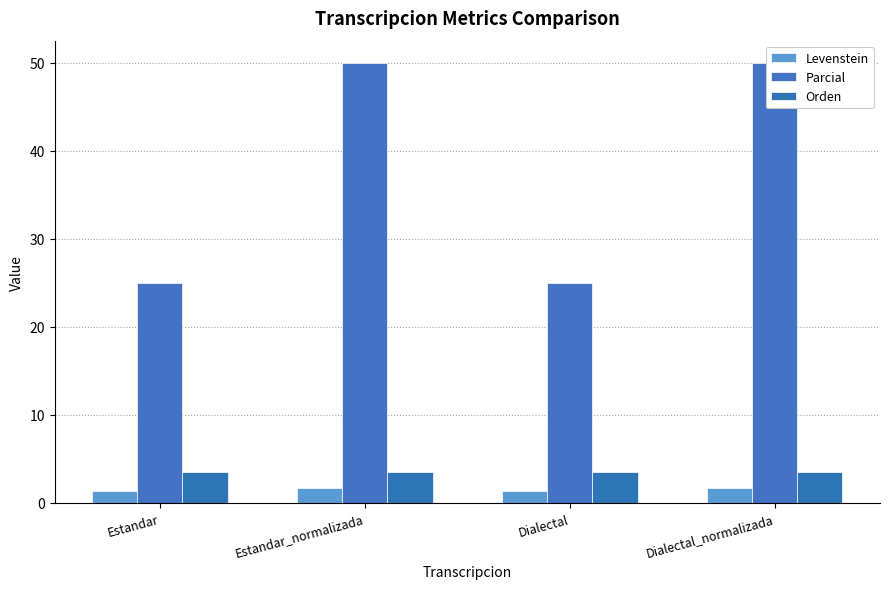

What is the difference between the maximum and second lowest values in the Levenstein series?

0.3